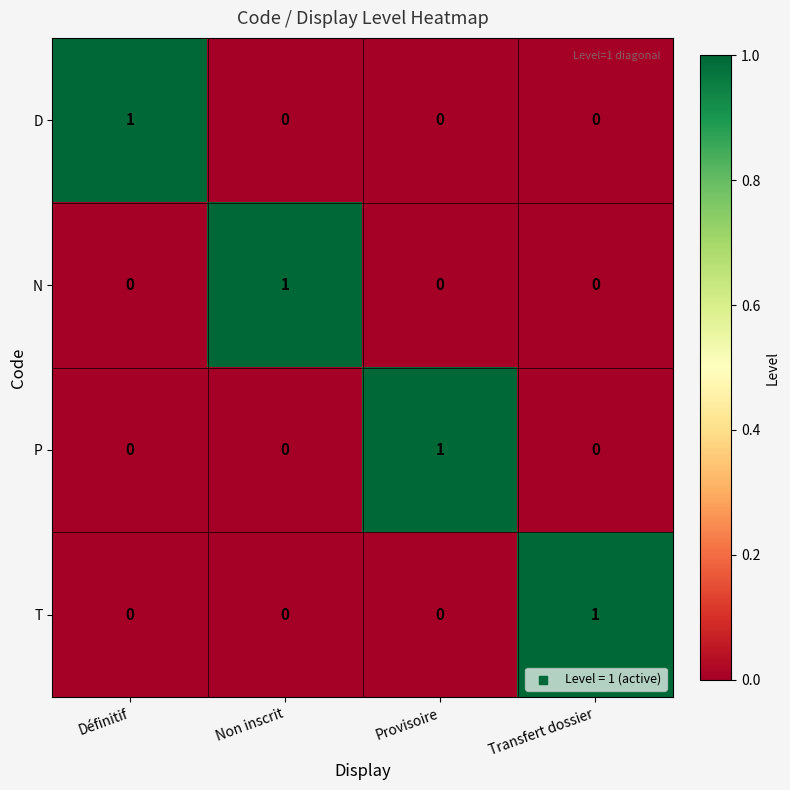

How many T values are between 0 and 1?

4